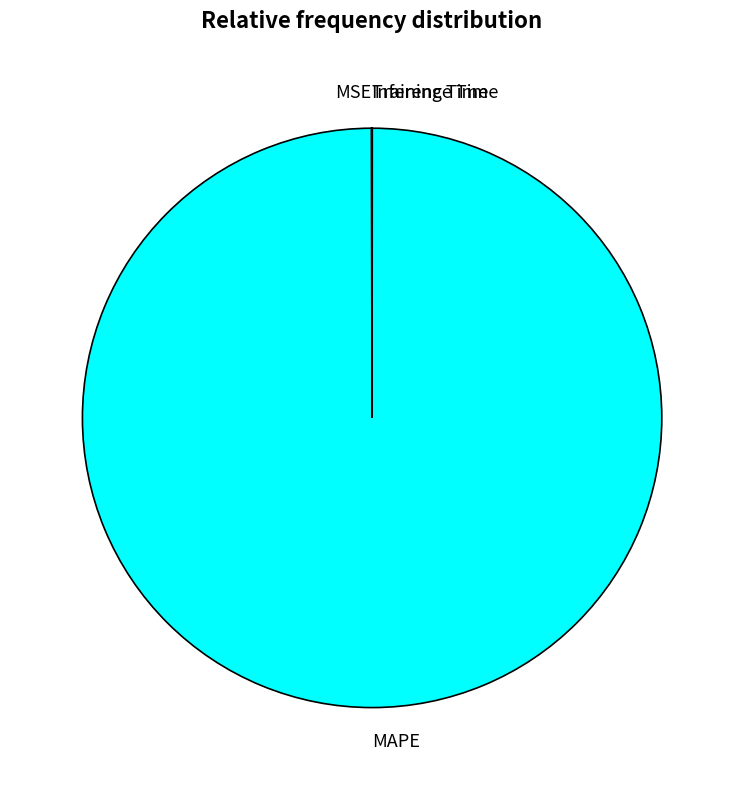

What is the largest slice in the pie chart?

MAPE